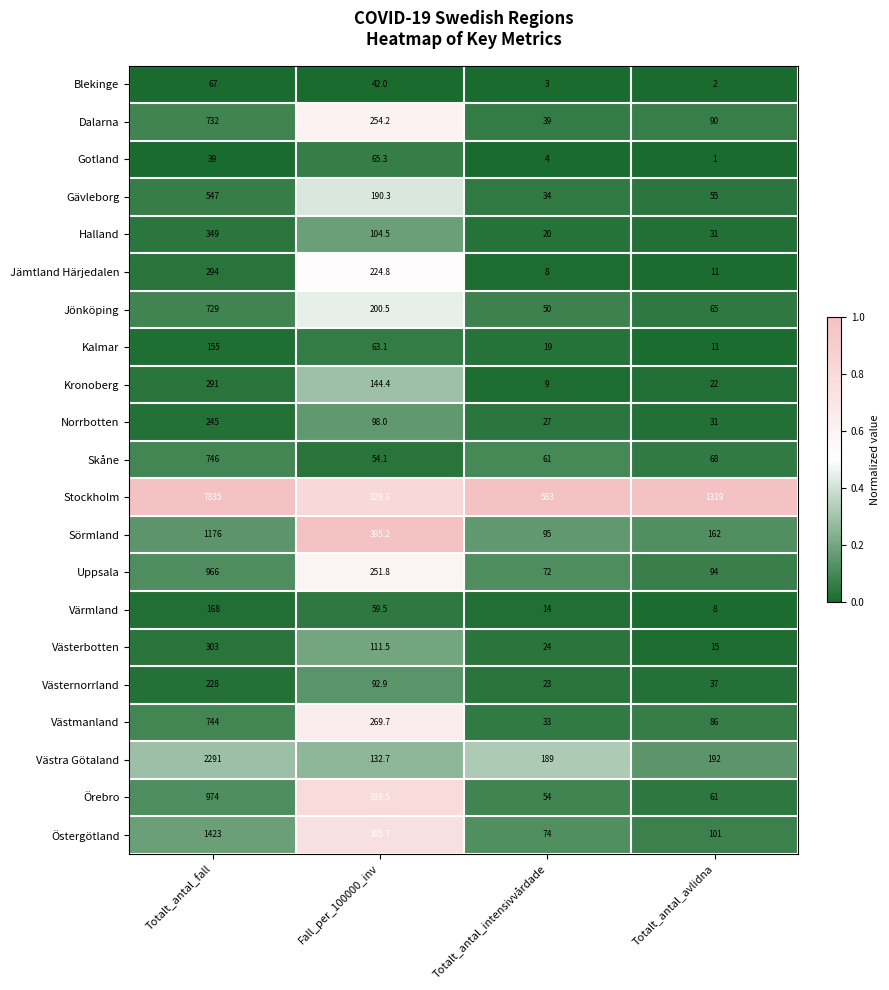

Which series has the largest range (max minus min)?

Stockholm